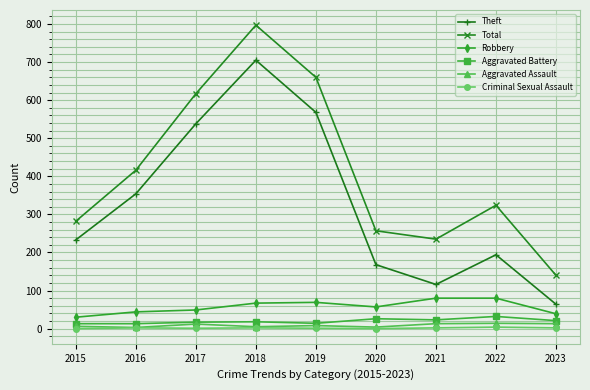

At which label does Aggravated Assault first exceed 8?

2017